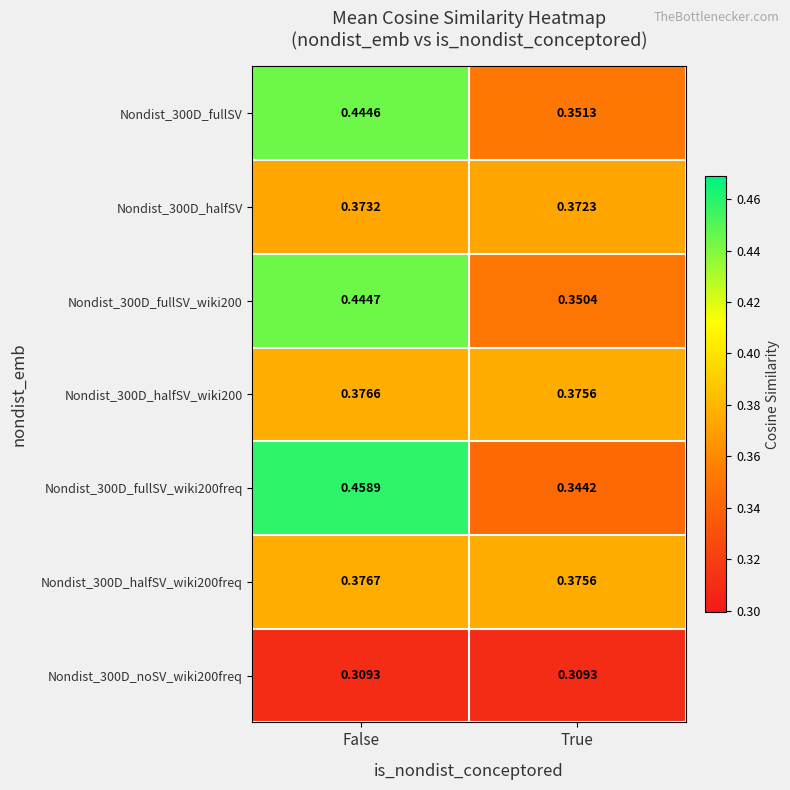

At which category is the sum across all series the highest?

False